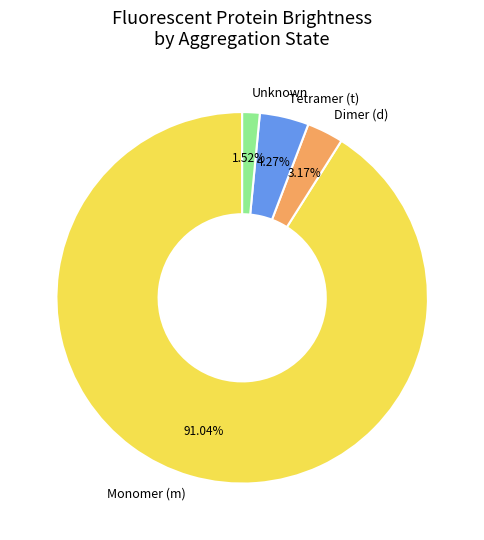

Which category has the biggest portion of the pie?

Monomer (m)